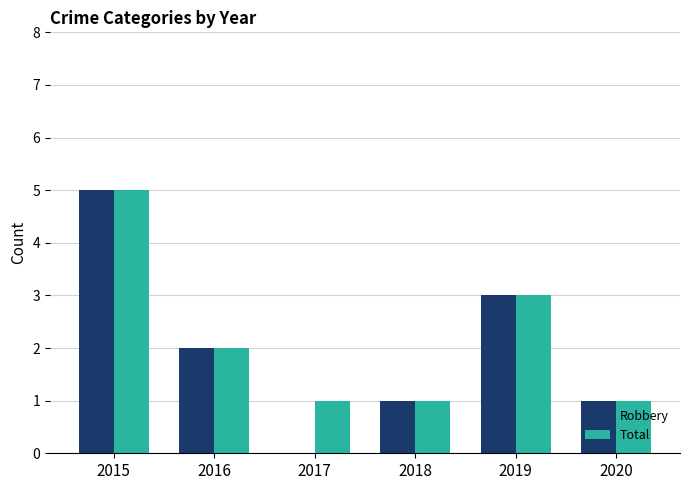

The value of Total at 2016 is 2. True or false?

True